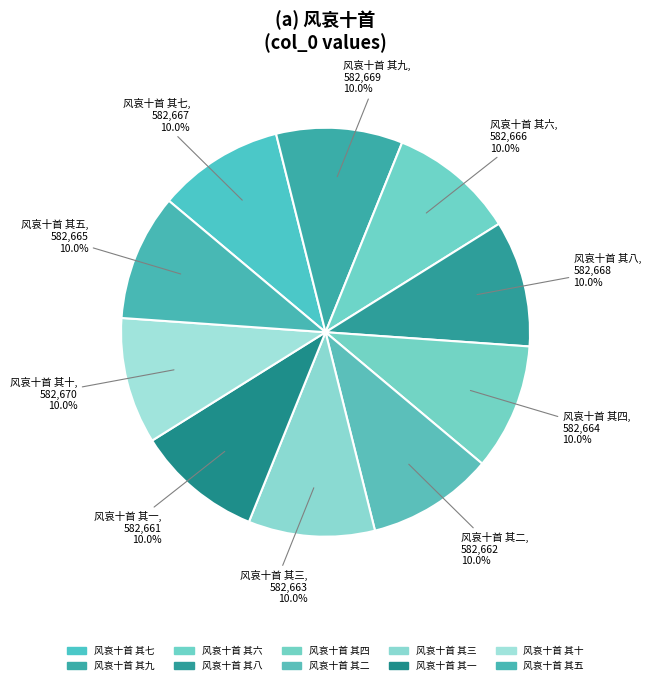

True or false: 风哀十首 其四 accounts for 21% of the total.

False